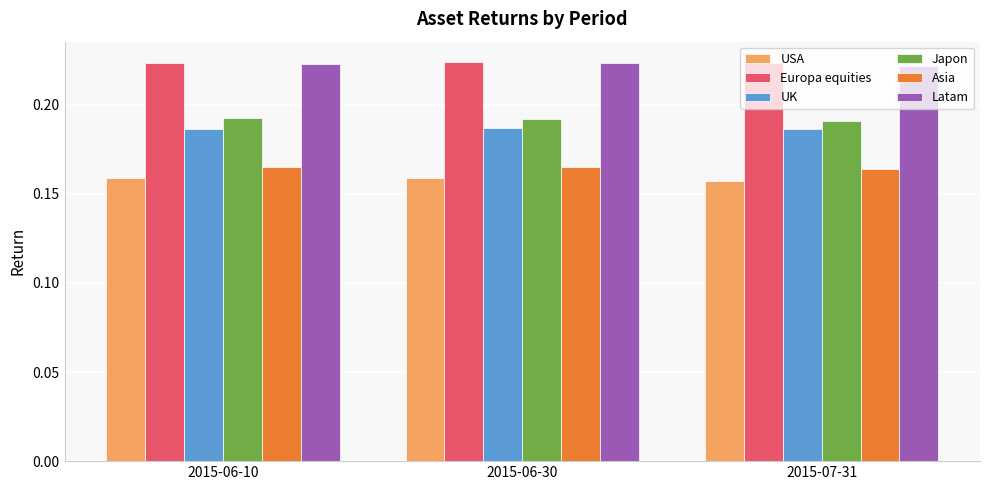

The Japon series shows 0.1 at 2015-06-30. True or false?

False